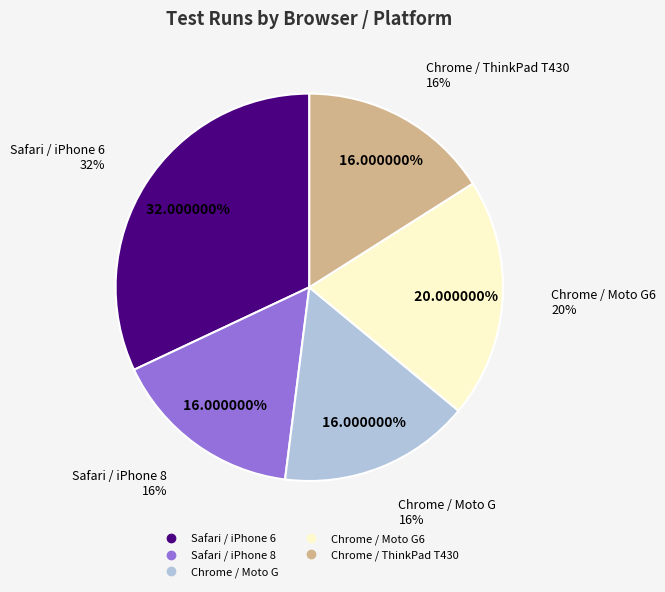

Is there any slice that represents more than half of the pie?

No